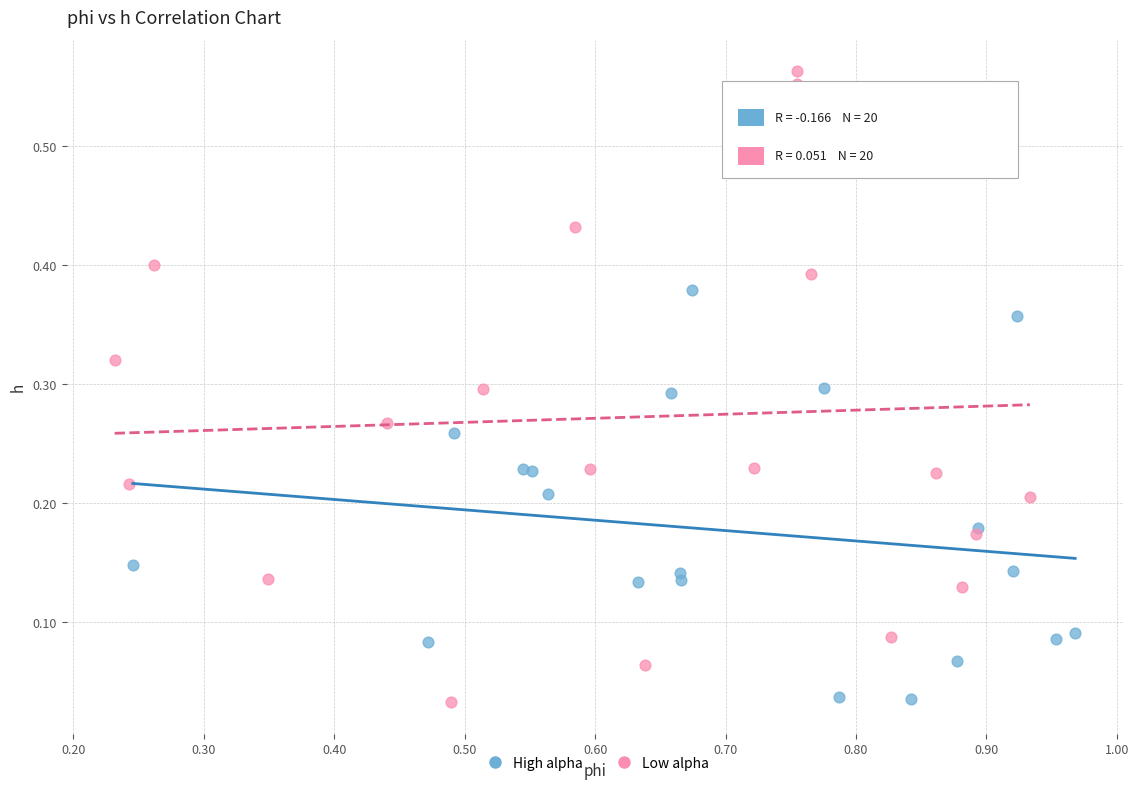

Which series reaches the maximum Y coordinate?

Low alpha